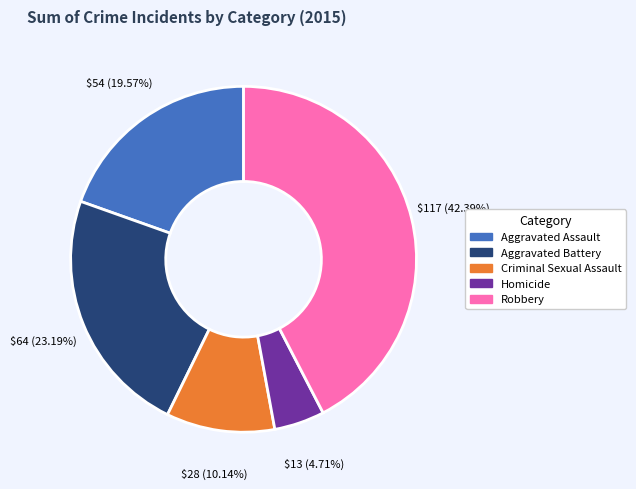

Which slice is the smallest?

Homicide